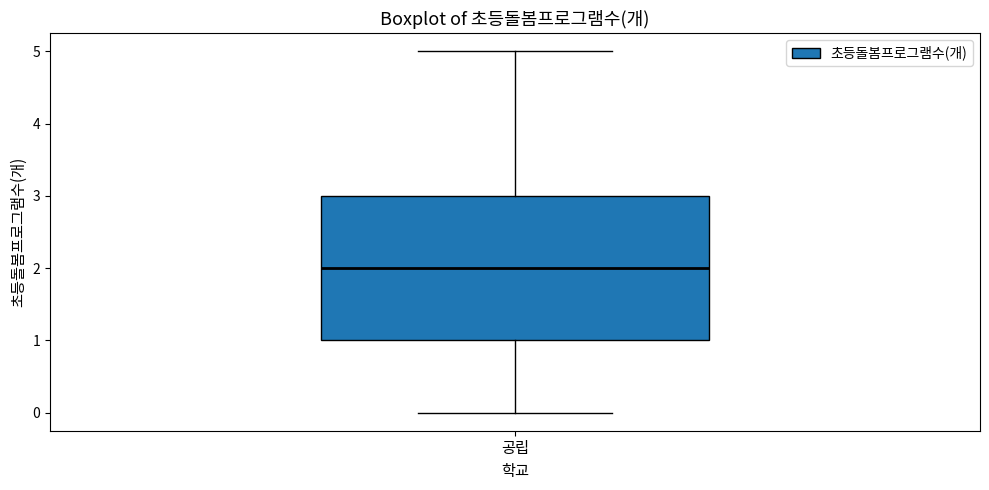

Where does the upper whisker of the box for 공립 end on the y-axis? The values are not printed on the chart, so give them approximately, as read against the axis.

5